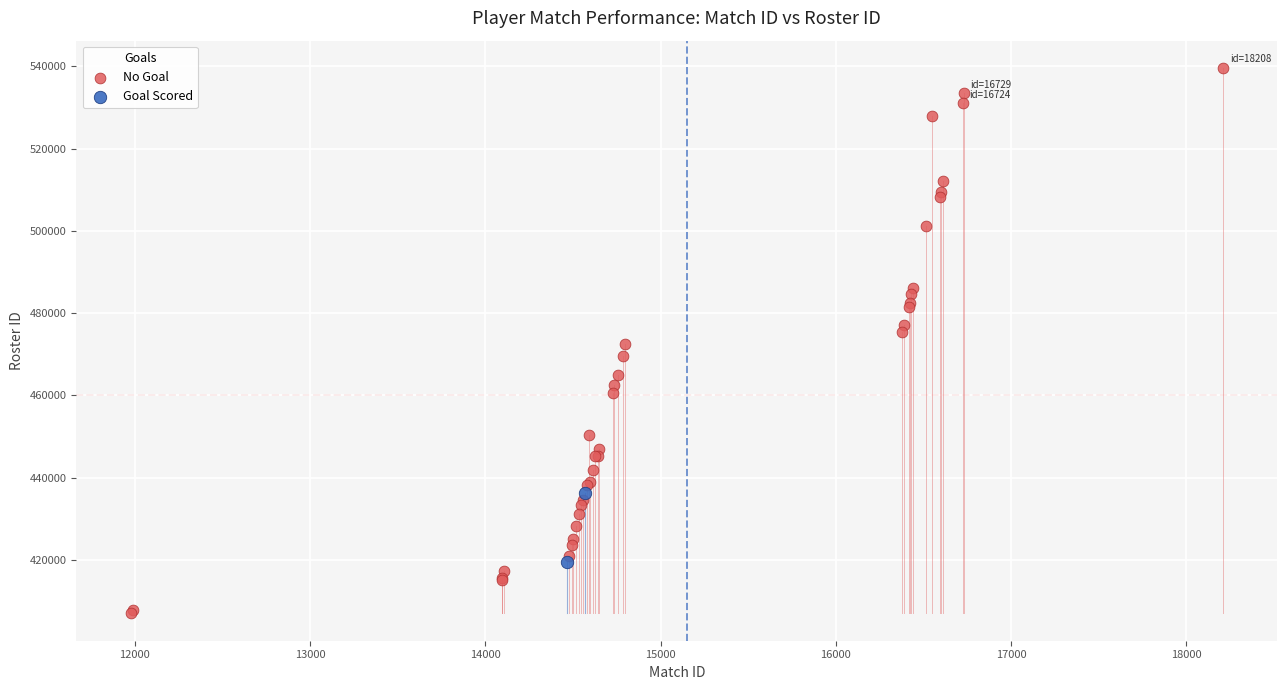

What are all the series names shown in the legend?

No Goal, Goal Scored